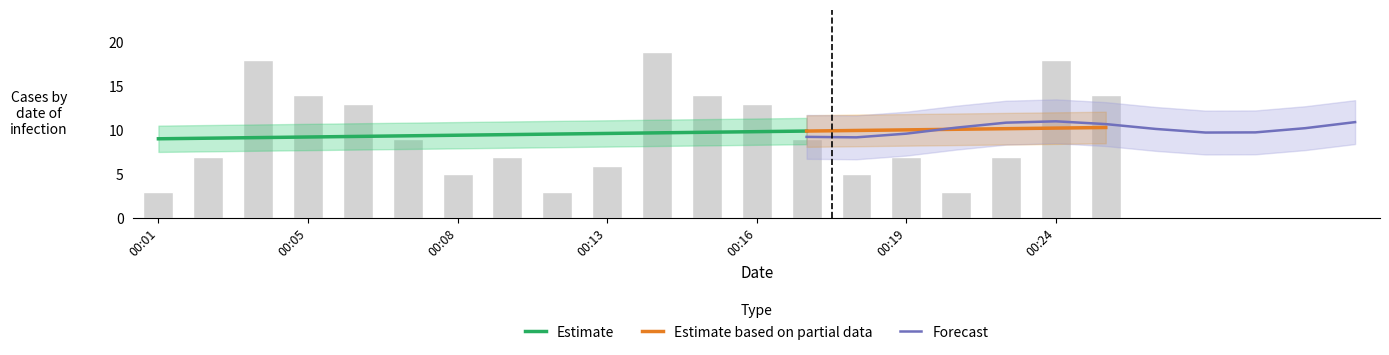

Is it true that Estimate equals 9.1 at 00:01?

True